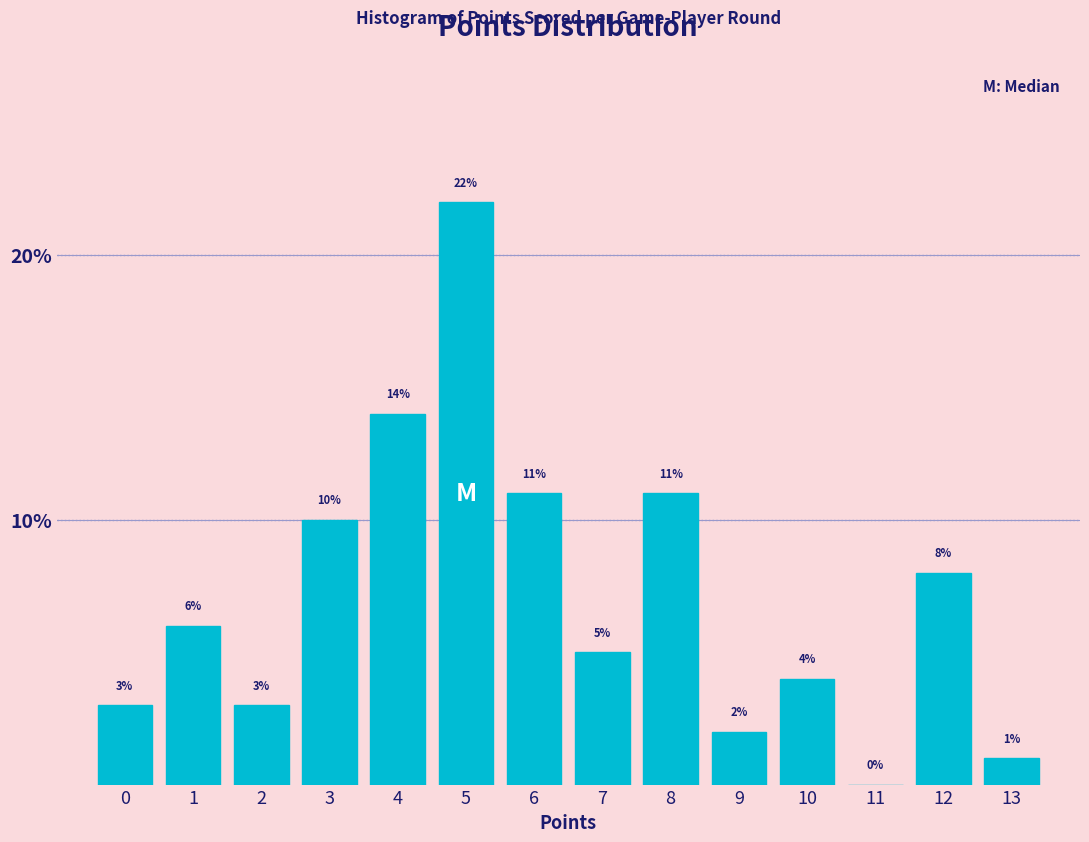

Reading left to right, transcribe this chart: for each bar, give the range it covers on the x-axis and its height.

-0.5 to 0.5: 3
0.5 to 1.5: 6
1.5 to 2.5: 3
2.5 to 3.5: 10
3.5 to 4.5: 14
4.5 to 5.5: 22
5.5 to 6.5: 11
6.5 to 7.5: 5
7.5 to 8.5: 11
8.5 to 9.5: 2
9.5 to 10.5: 4
10.5 to 11.5: 0
11.5 to 12.5: 8
12.5 to 13.5: 1